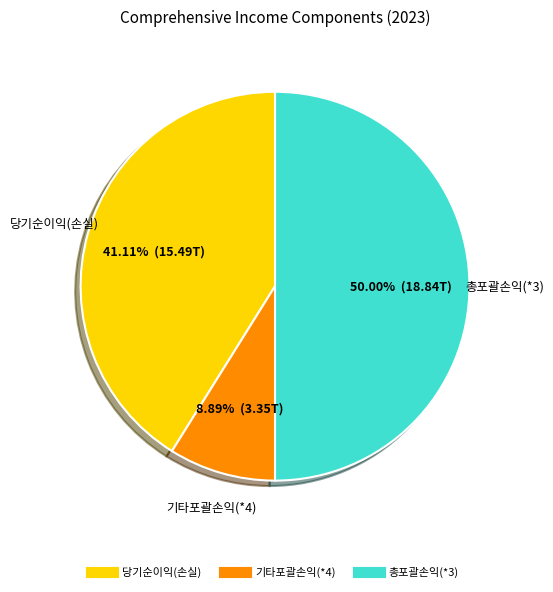

The 기타포괄손익(*4) slice represents 2% of the pie. True or false?

False